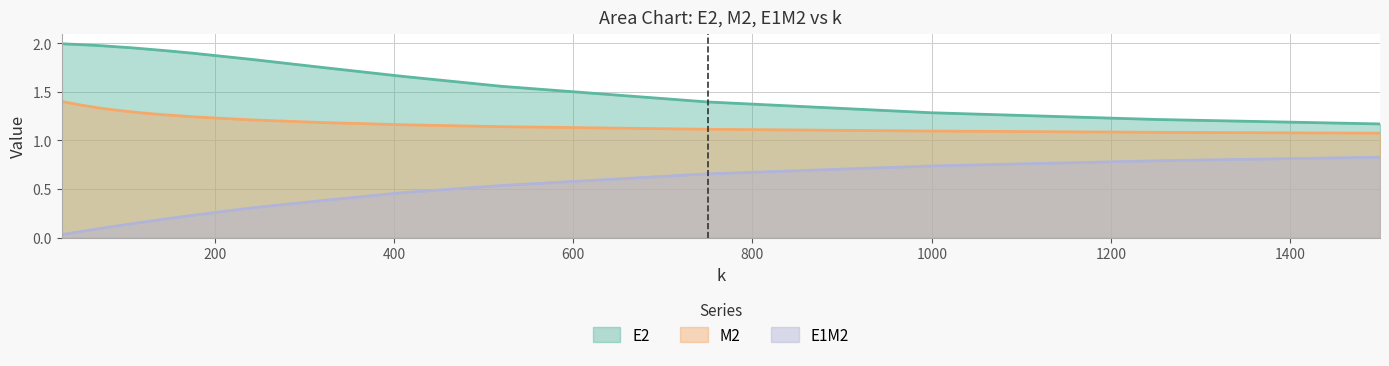

What is the difference between the highest and lowest values at 750.0?

0.7